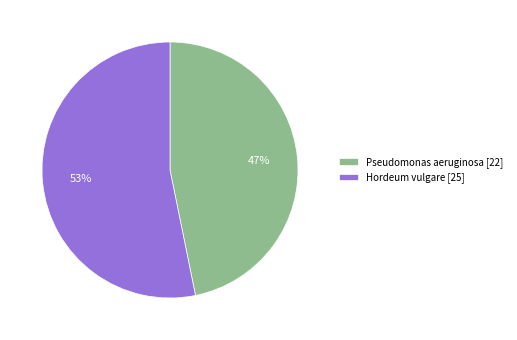

To the nearest percent, what is the combined percentage of Pseudomonas aeruginosa and Hordeum vulgare?

100%